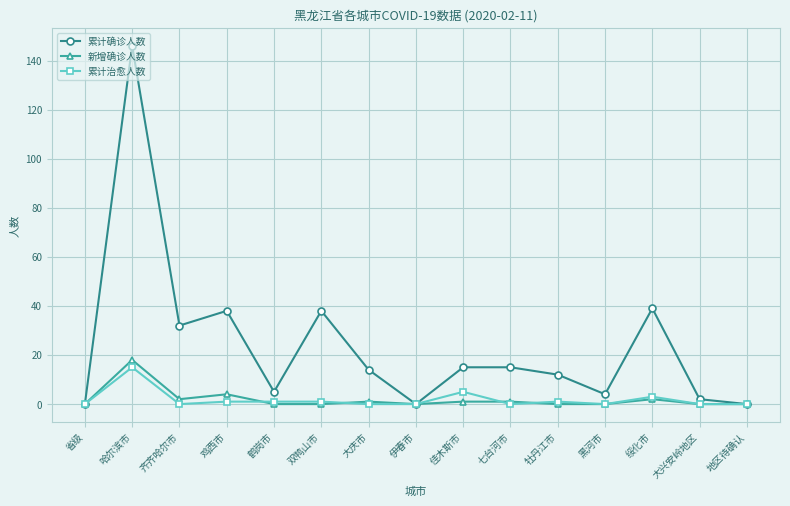

What is the approximate value of 累计确诊人数 at 佳木斯市, to the nearest 10?

20